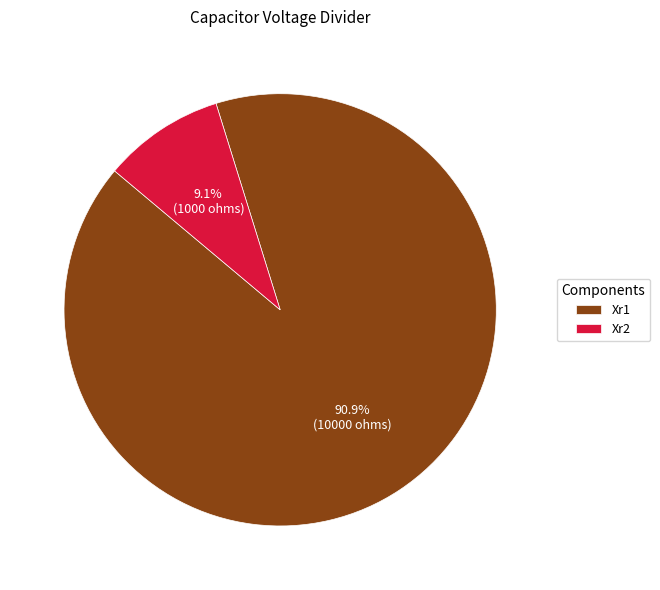

How many segments does this pie chart have?

2